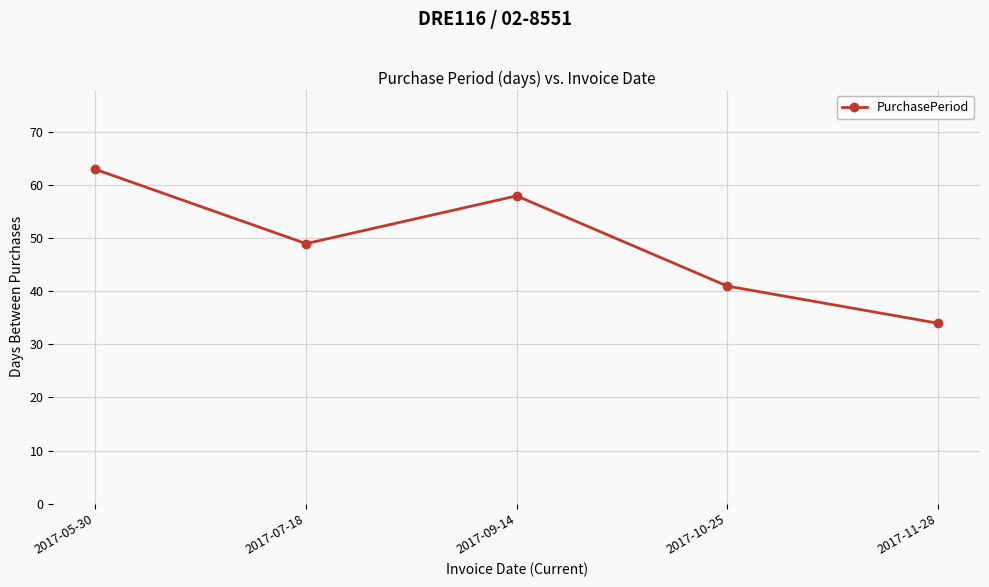

What is the value of the 1st point from the left?

63